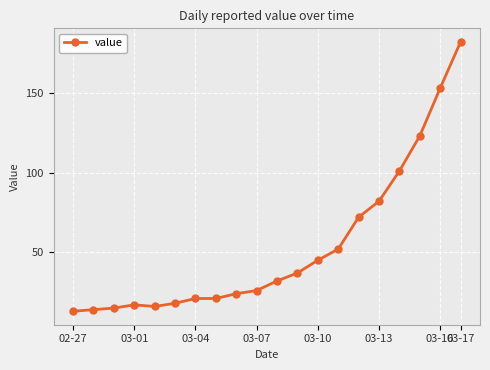

What is the average value?

53